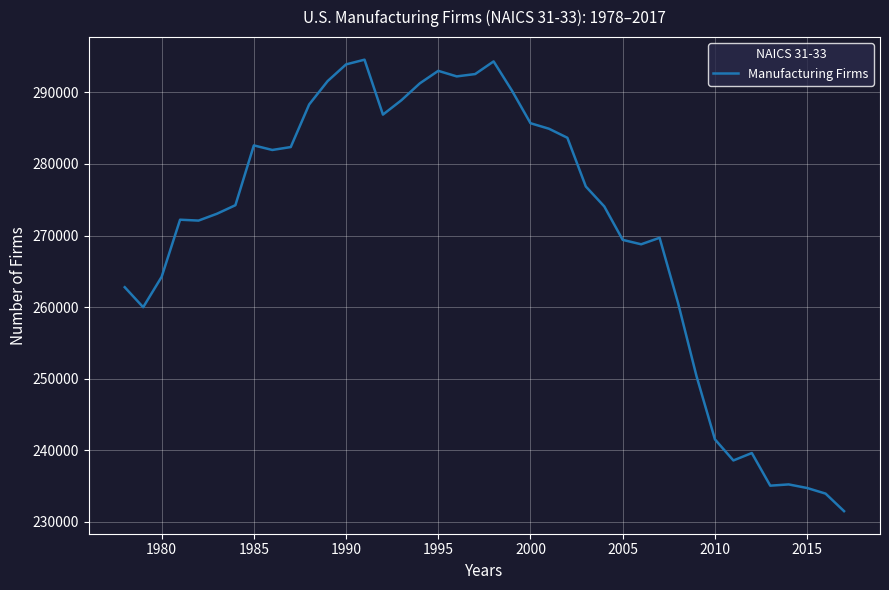

What is the difference between the maximum and minimum values?

63130